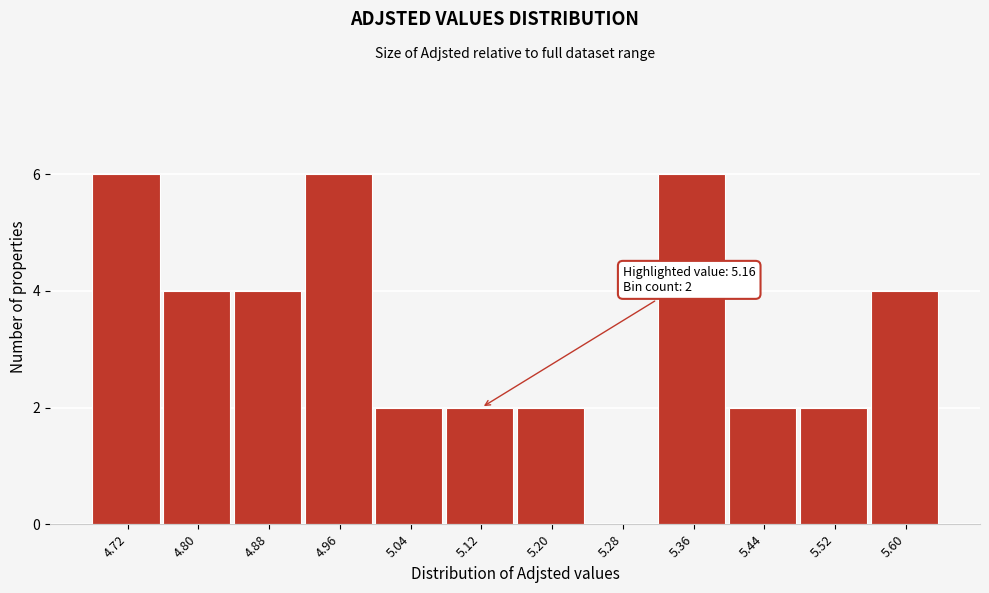

Reading right to left, transcribe all the data shown in this chart.

5.60=4	5.52=2	5.44=2	5.36=6	5.28=0	5.20=2	5.12=2	5.04=2	4.96=6	4.88=4	4.80=4	4.72=6